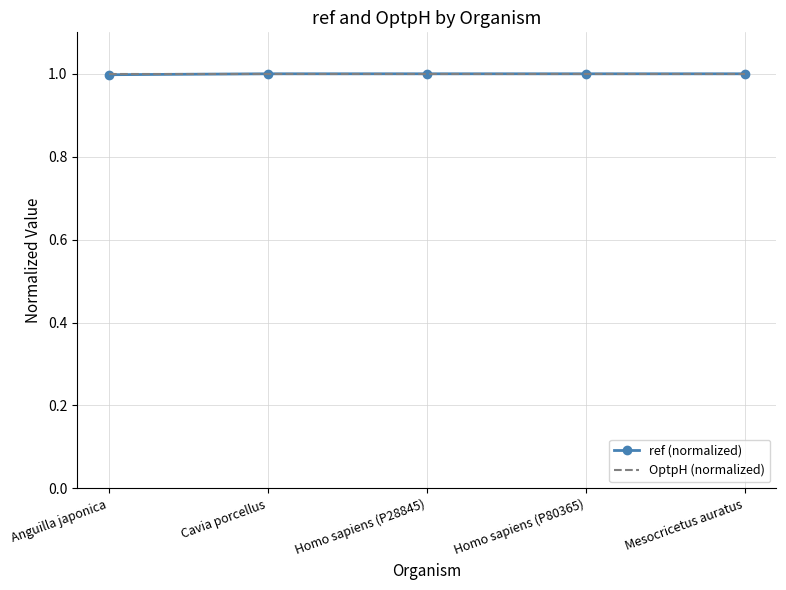

What is the smallest value displayed?

1.0